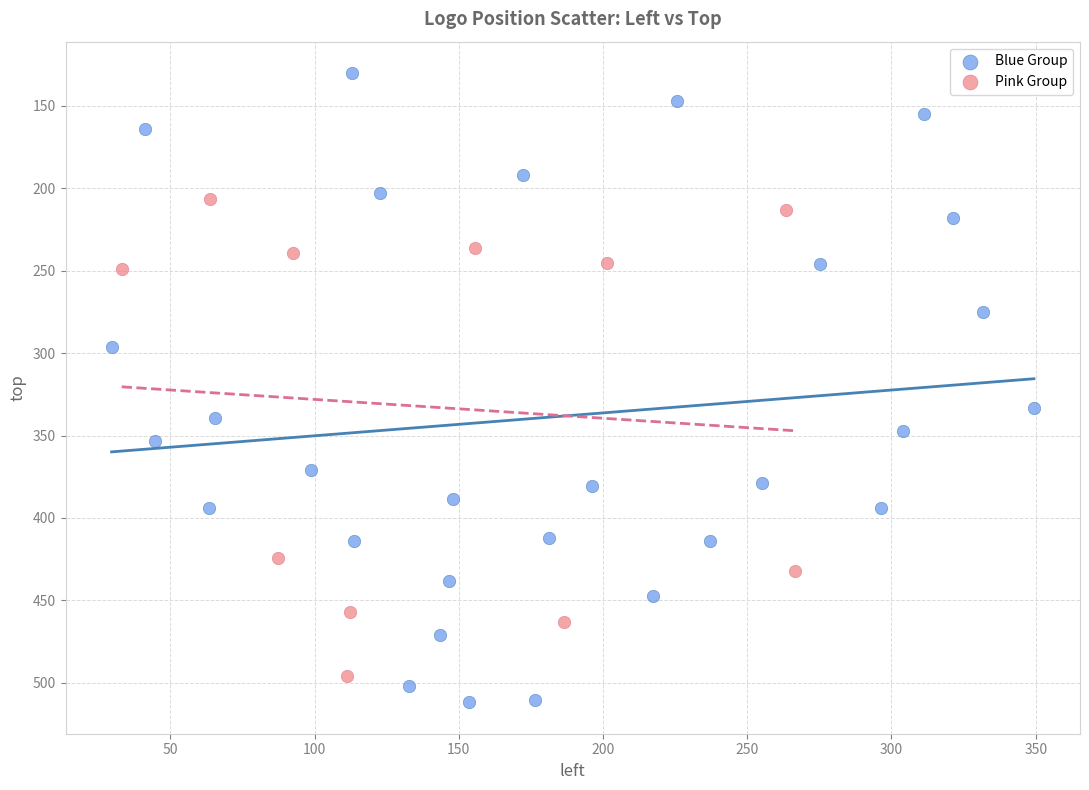

Which series reaches the minimum Y coordinate?

Blue Group